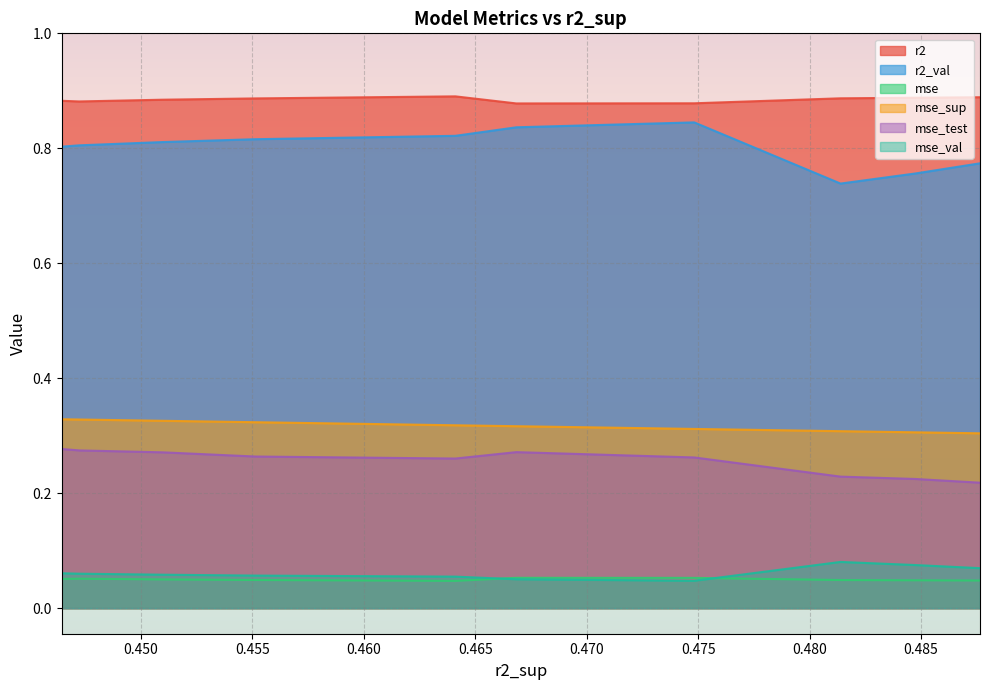

True or false: r2_val and mse_val cross at least once.

False